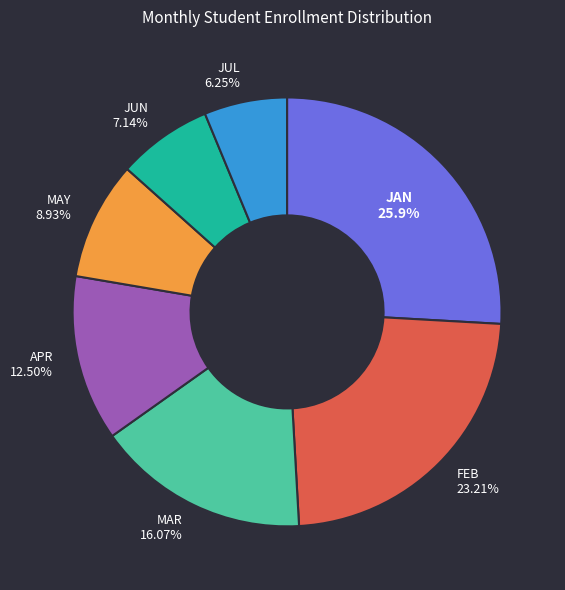

Is there a majority slice in this chart?

No